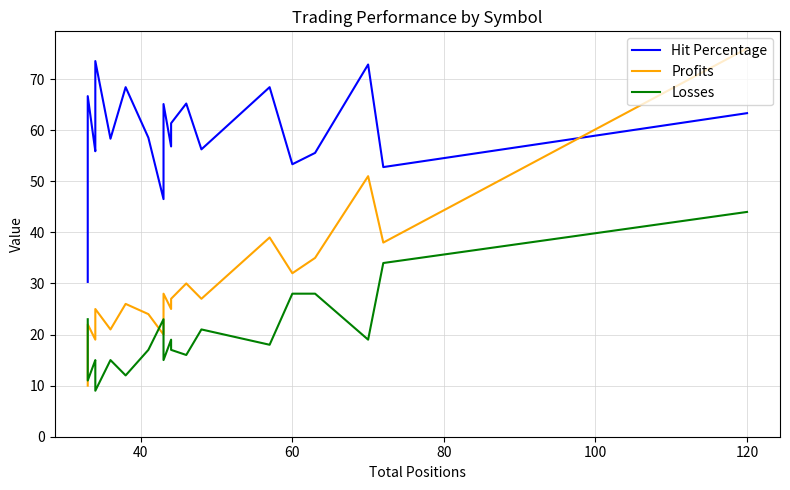

What is the difference between the second highest and minimum values in the Profits series?

41.0